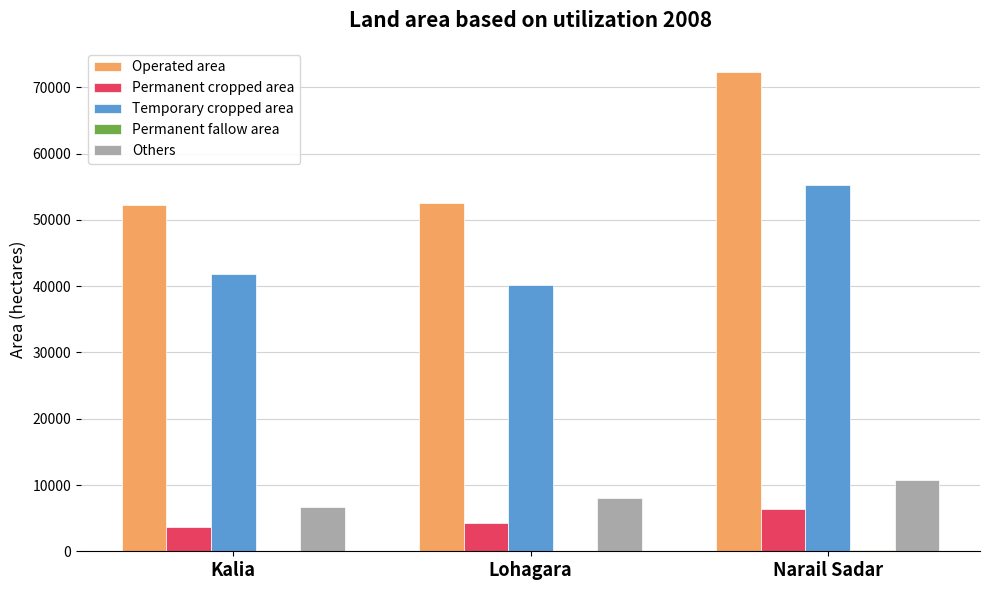

True or false: Permanent cropped area has a value of 4222 at Lohagara.

True